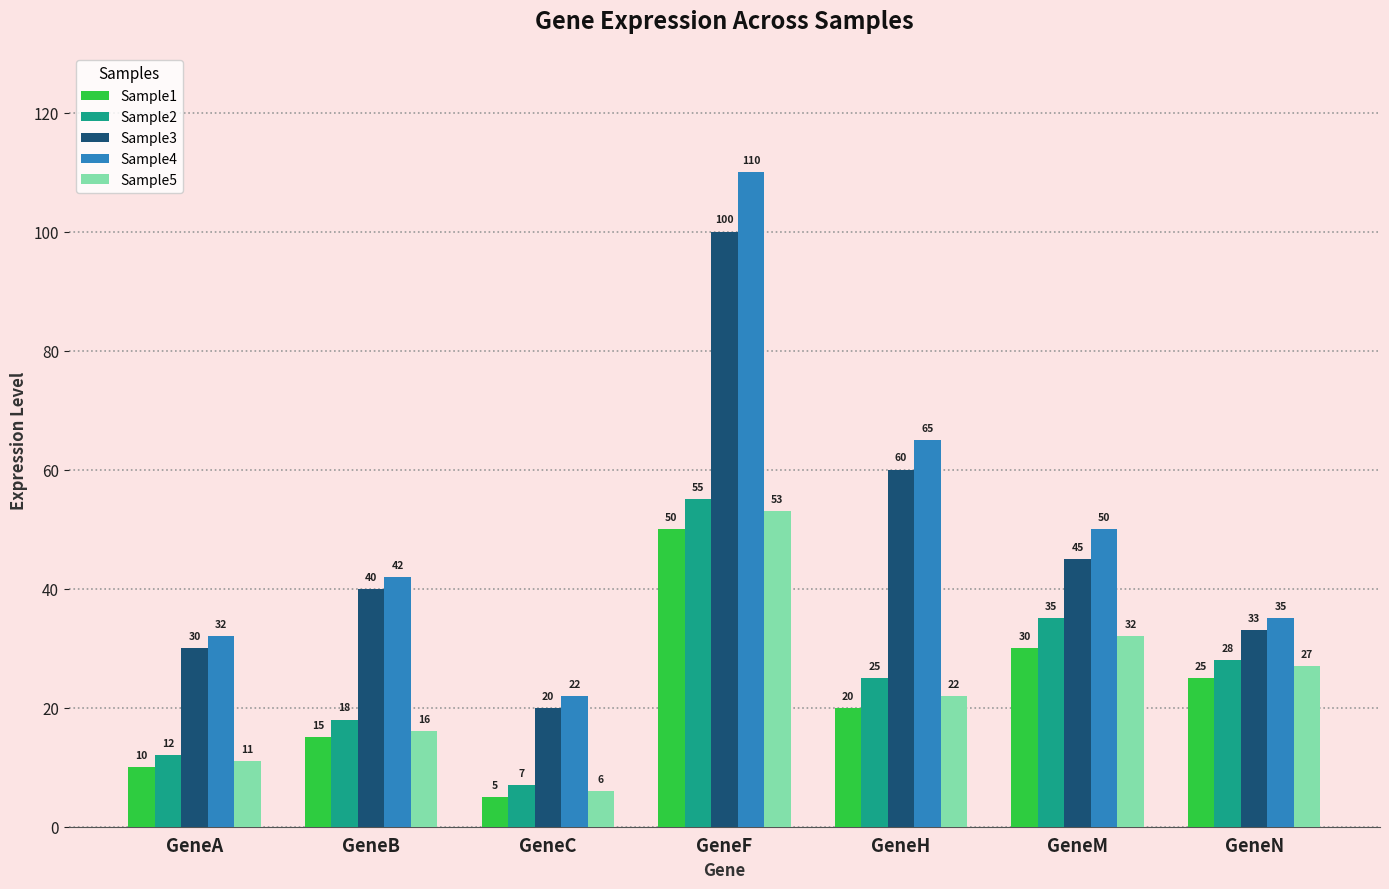

Reading right to left, list all the values displayed in this chart.

Sample1: GeneN=25	GeneM=30	GeneH=20	GeneF=50	GeneC=5	GeneB=15	GeneA=10
Sample2: GeneN=28	GeneM=35	GeneH=25	GeneF=55	GeneC=7	GeneB=18	GeneA=12
Sample3: GeneN=33	GeneM=45	GeneH=60	GeneF=100	GeneC=20	GeneB=40	GeneA=30
Sample4: GeneN=35	GeneM=50	GeneH=65	GeneF=110	GeneC=22	GeneB=42	GeneA=32
Sample5: GeneN=27	GeneM=32	GeneH=22	GeneF=53	GeneC=6	GeneB=16	GeneA=11